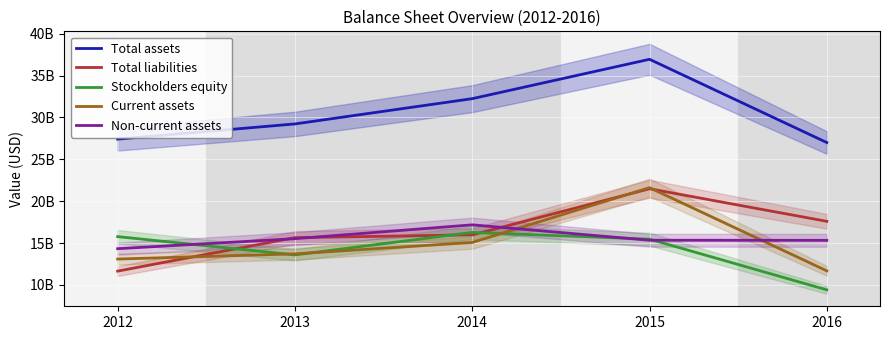

Rank the series by their maximum value, from lowest to highest.

Stockholders equity, Non-current assets, Total liabilities, Current assets, Total assets